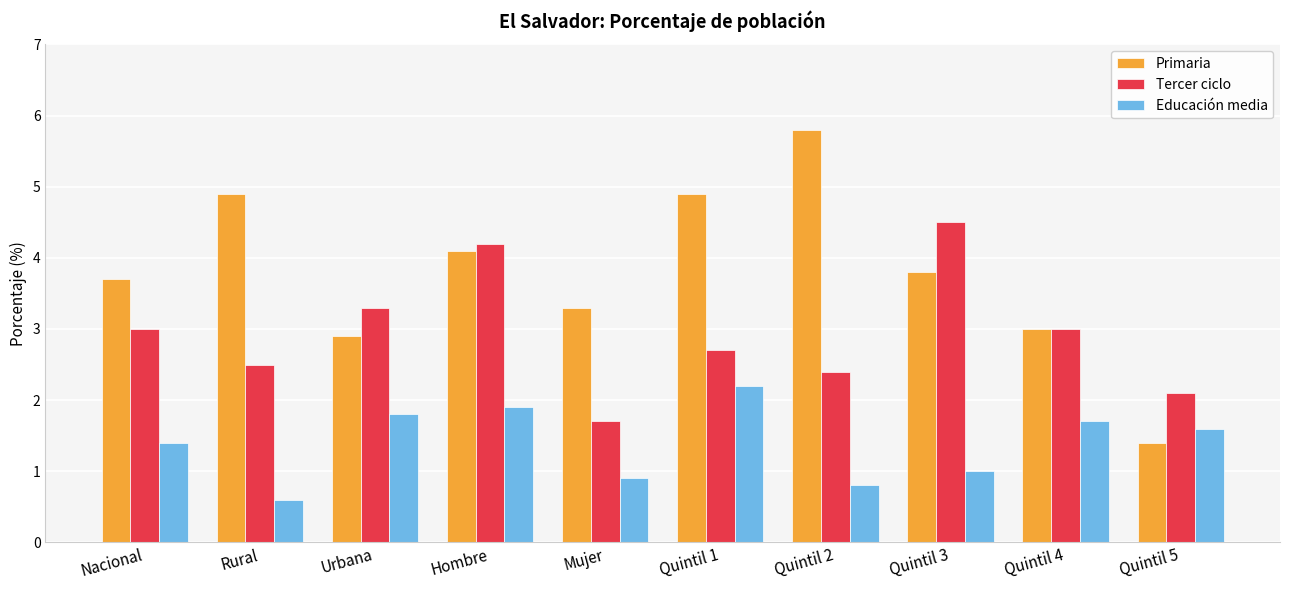

Which series has the largest total across all categories?

Primaria